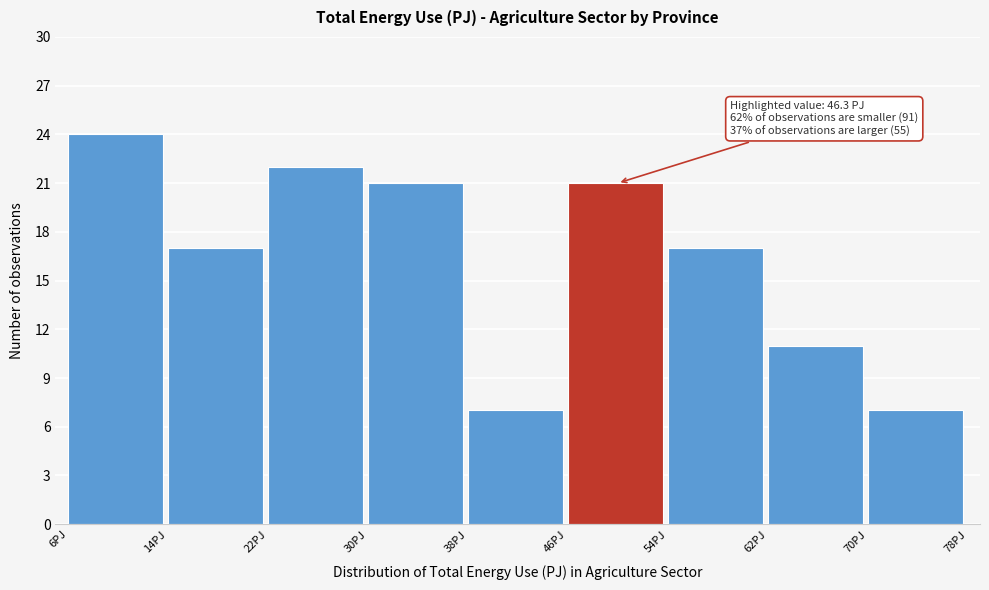

Which range on the x-axis has the tallest bar?

6 to 14